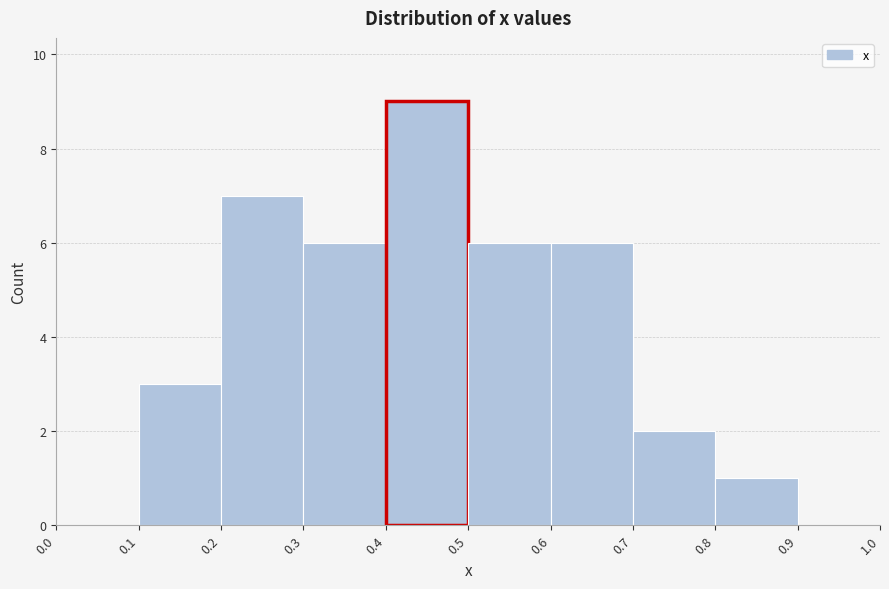

Over which range of the x-axis is the bar tallest?

0.4 to 0.5